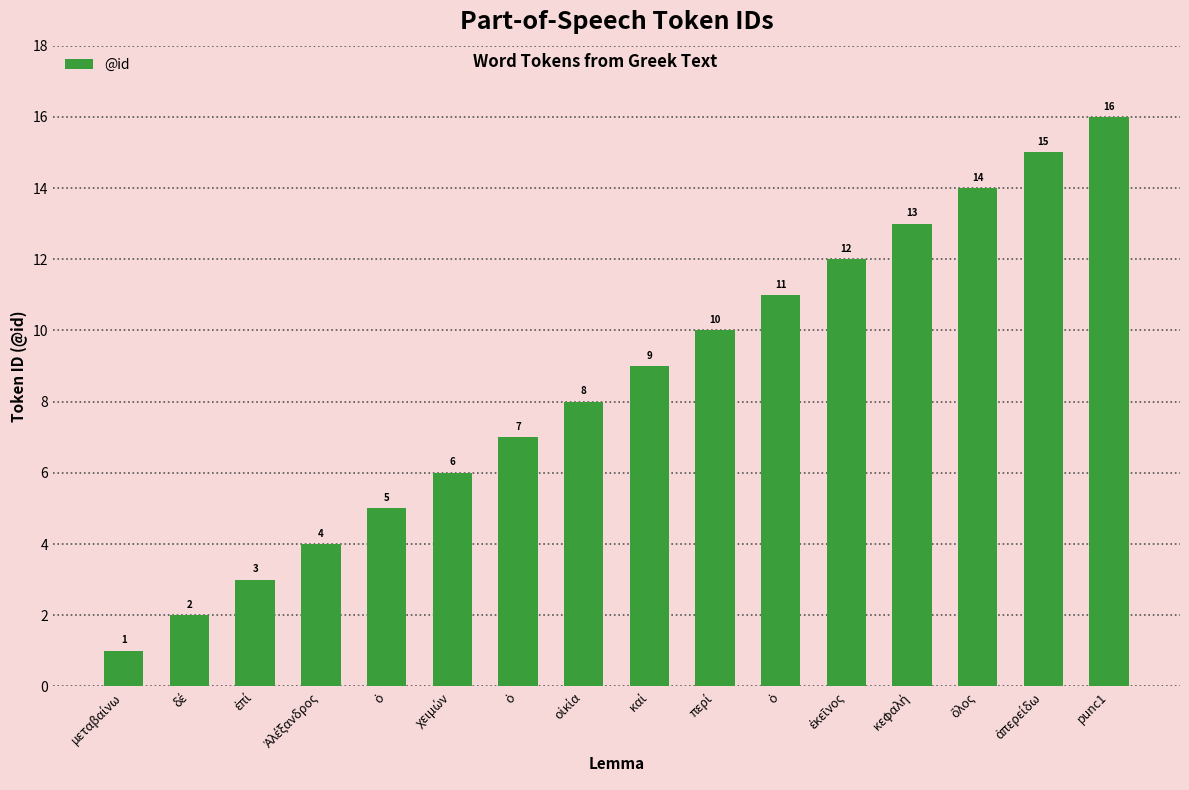

Is it true that the value at καί is 9?

True